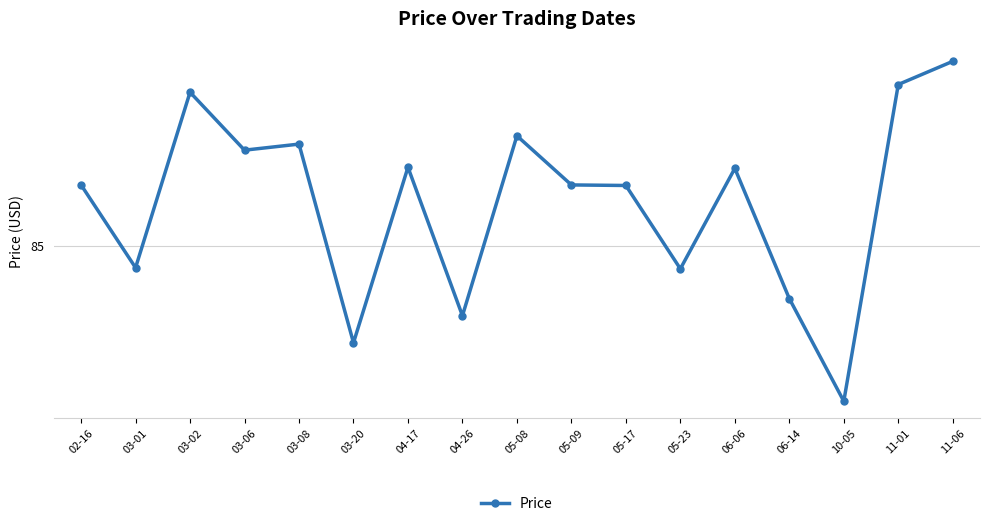

Is this an area chart (filled region under the line)?

No